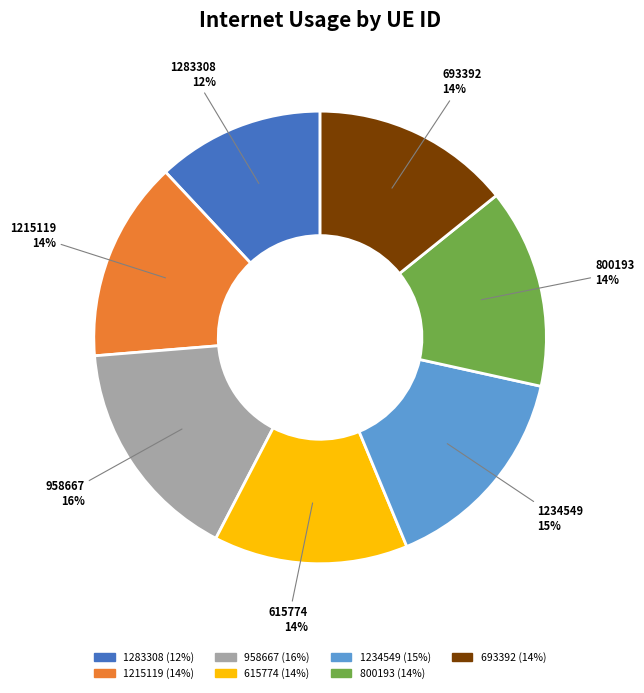

Between 1283308 and 1215119, which is larger?

1215119